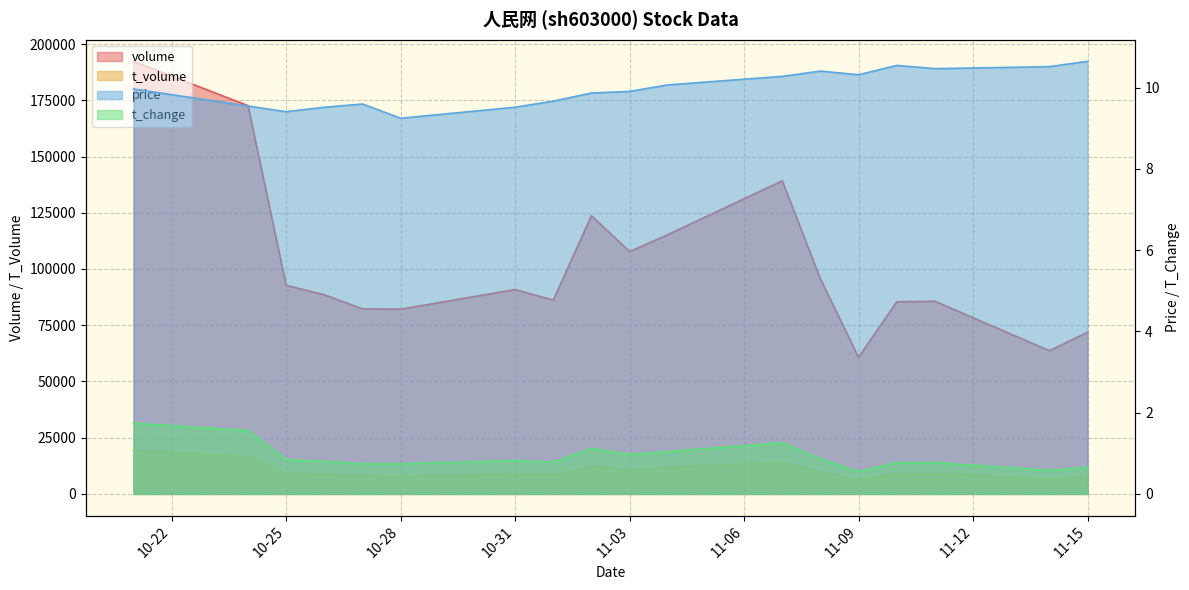

True or false: price and t_volume cross at least once.

False